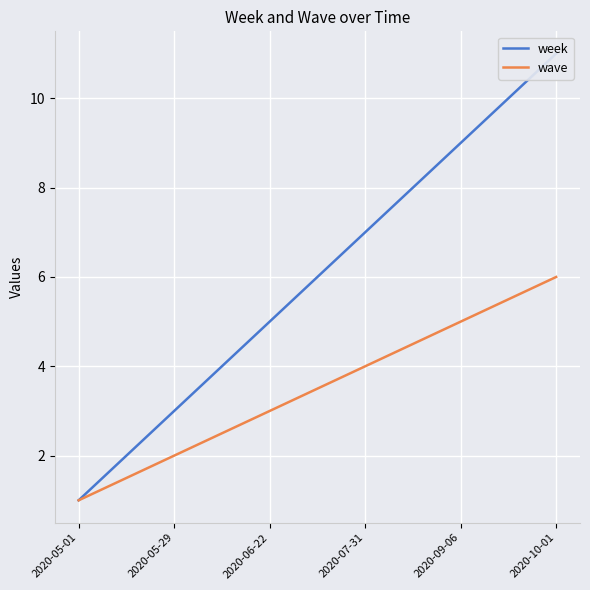

How many data points in wave are above 4?

2